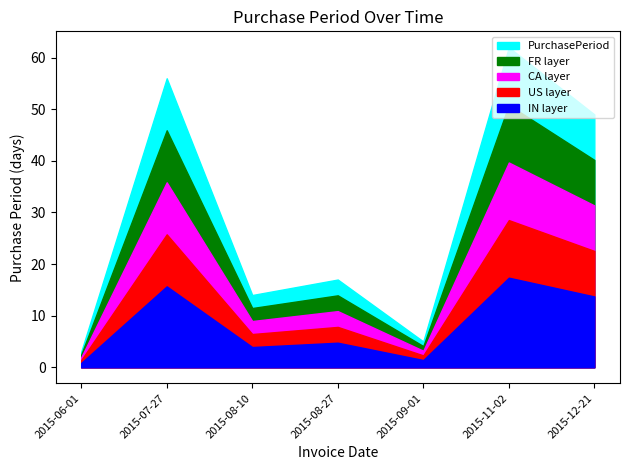

What is the maximum value shown in the chart?

62